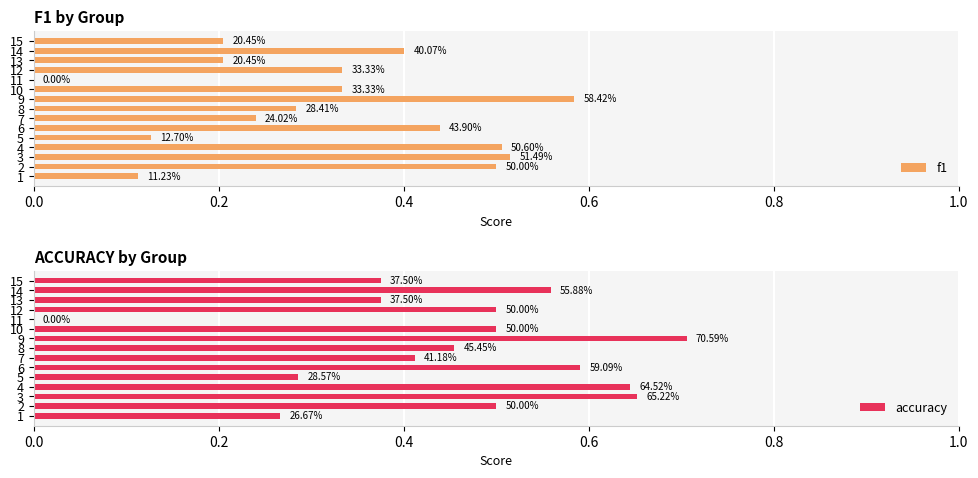

What is the difference between the f1 values at 2 and 9?

0.1